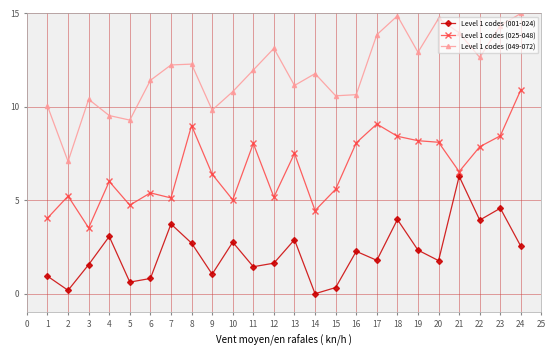

What is the total value across all series at 18?

27.3